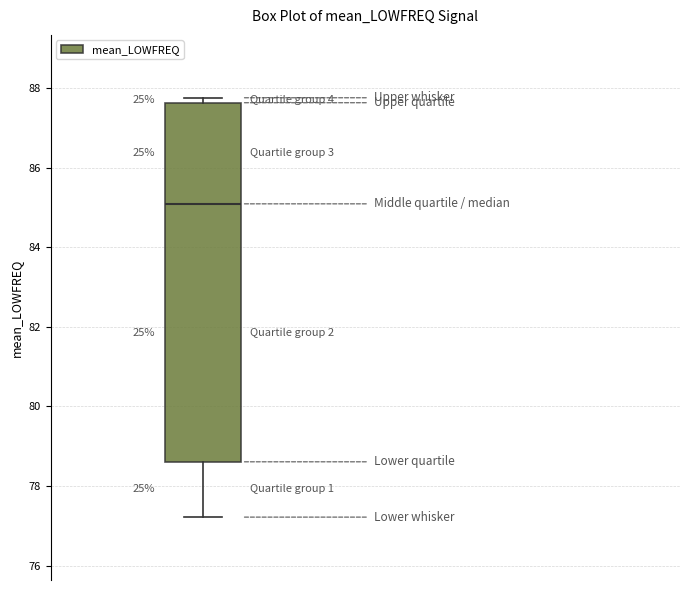

Transcribe this box plot: give where the median line is, the range the box spans, and where the two whiskers end, as read against the y-axis. The values are not printed on the chart, so give them approximately, as read against the axis.

median 85.0, box 78.6 to 87.6, whiskers 77.2 to 87.8